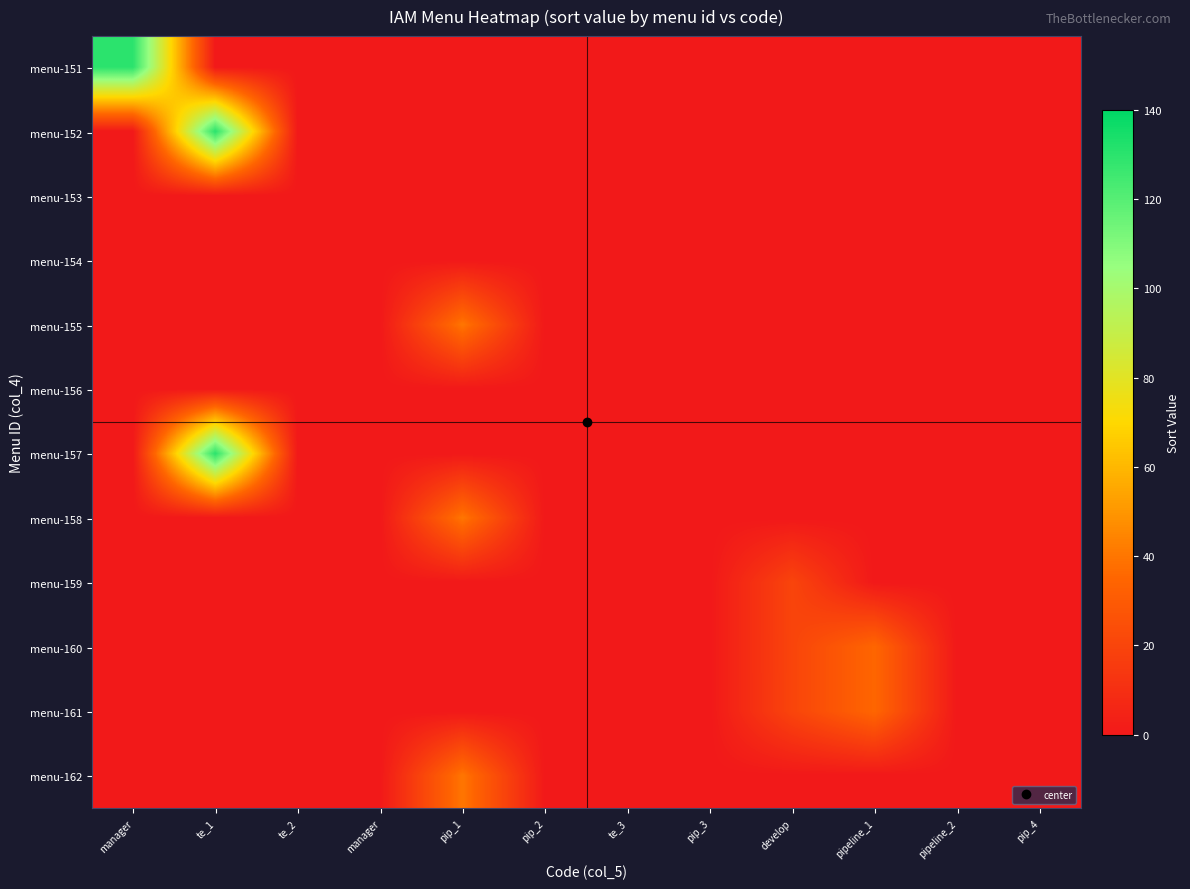

Count the number of categories in the chart.

12